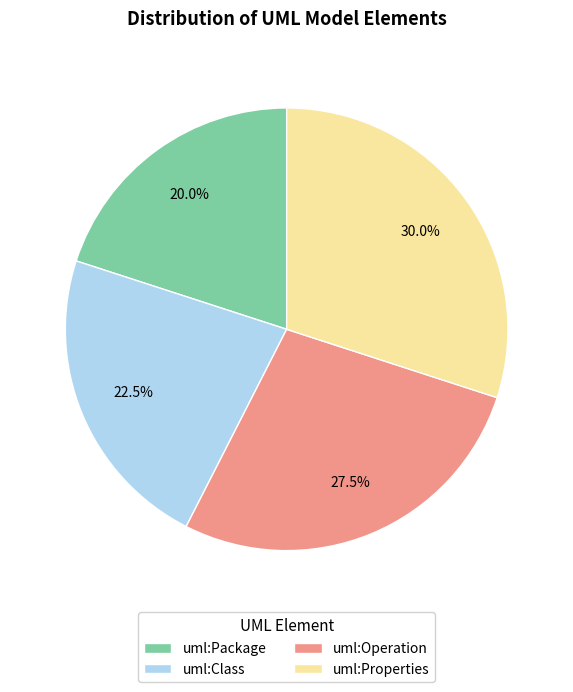

Combined, what portion of the pie is uml:Package and uml:Properties?

50.0%